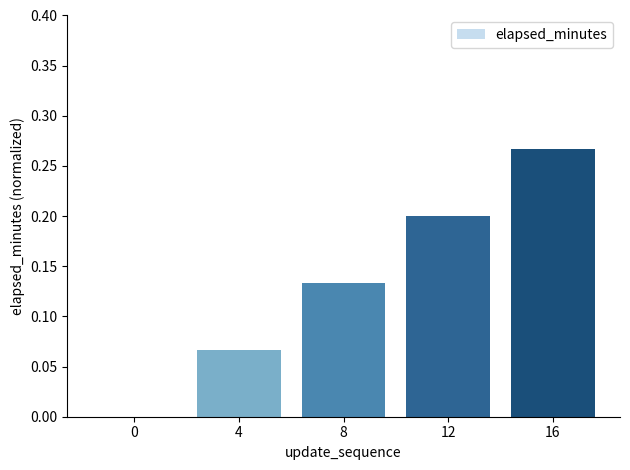

What is the change in value from 8 to 16?

+0.1